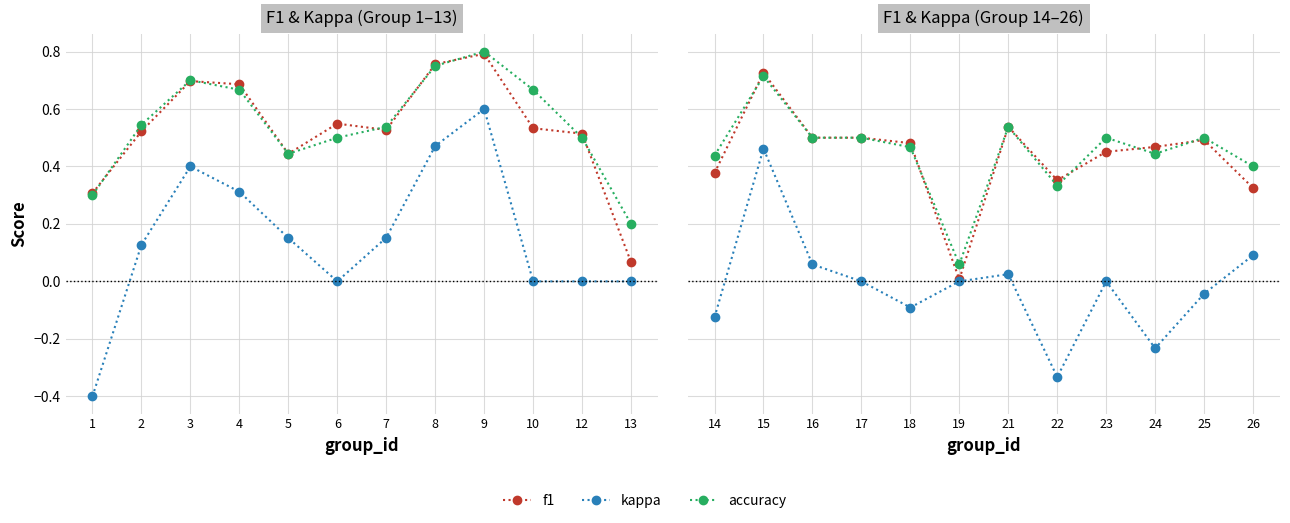

What is the difference between the second highest and minimum values in the f1 series?

0.5